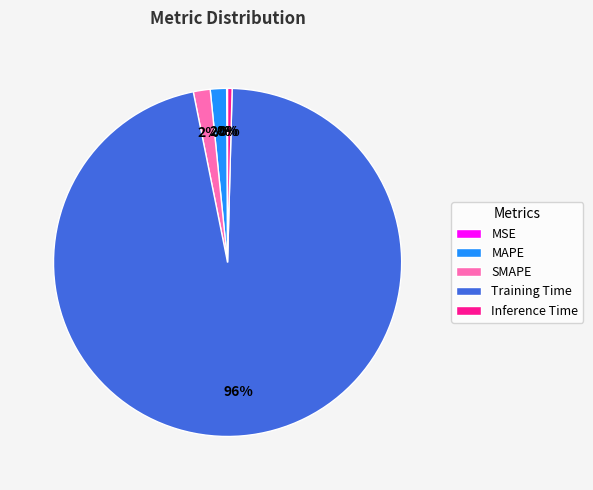

Which slice represents more than half of the pie?

Training Time